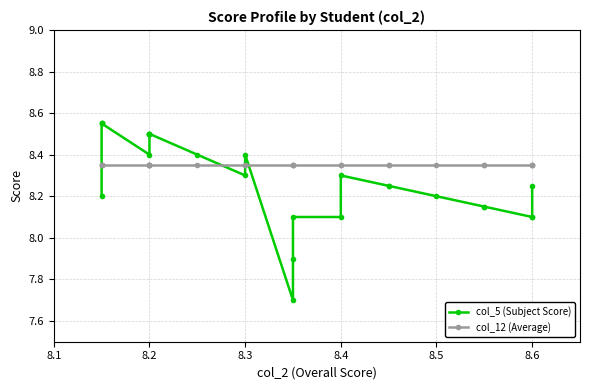

What is the value of the col_5 (Subject Score) point at the 25th from the left?

8.2